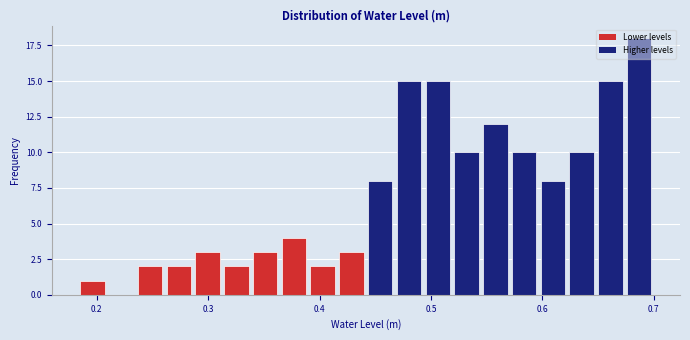

Around what value on the x-axis is the tallest bar? Give the approximate position of its centre, as read against the axis.

0.69